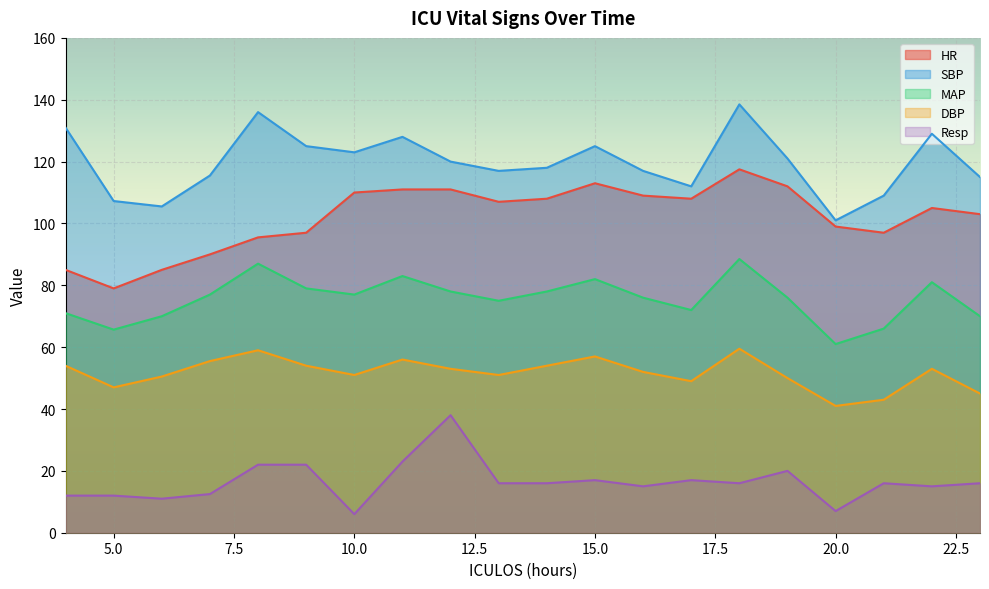

The value of SBP at 12 is 120.0. True or false?

True